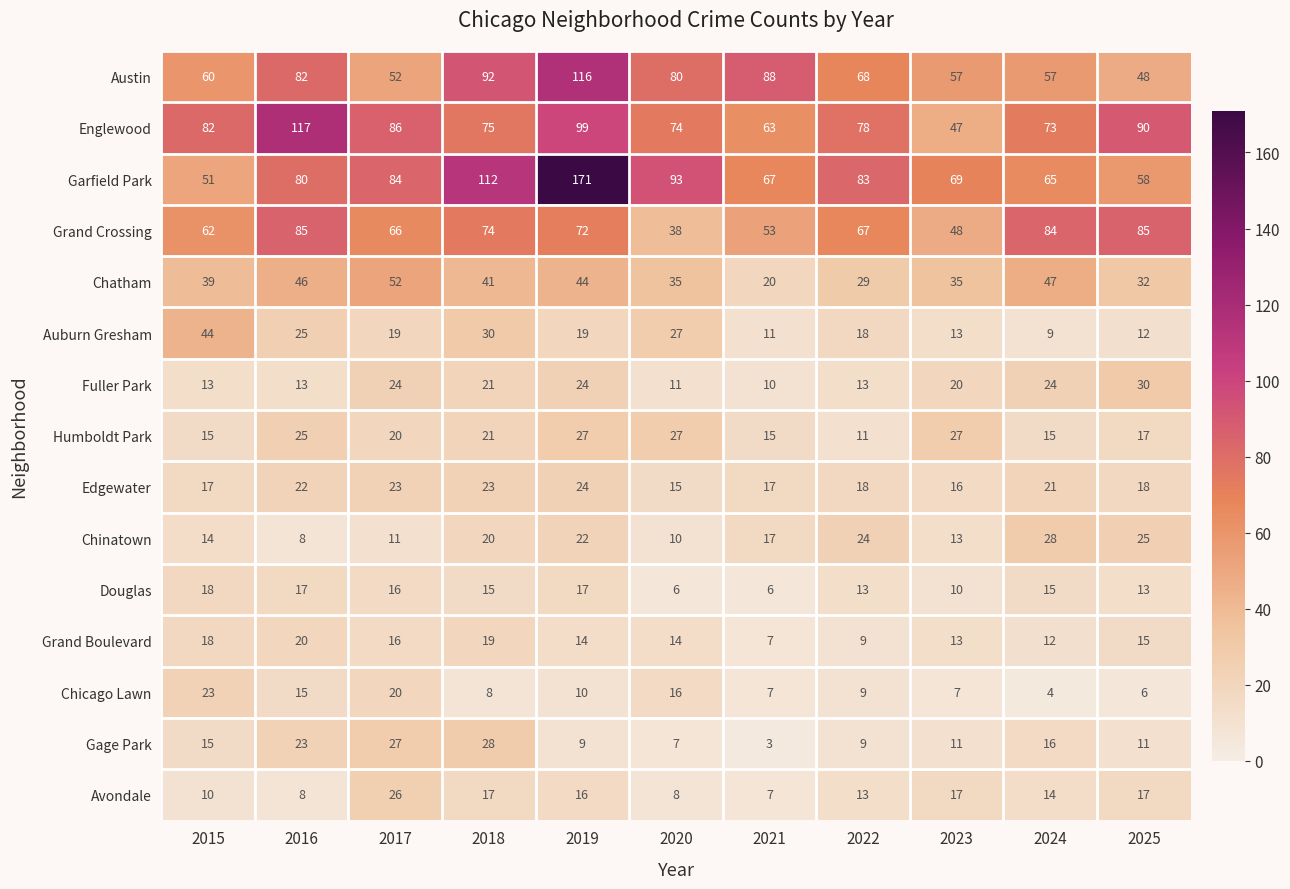

Is the value of Edgewater at 2019 greater than the value of Chatham at 2017?

No